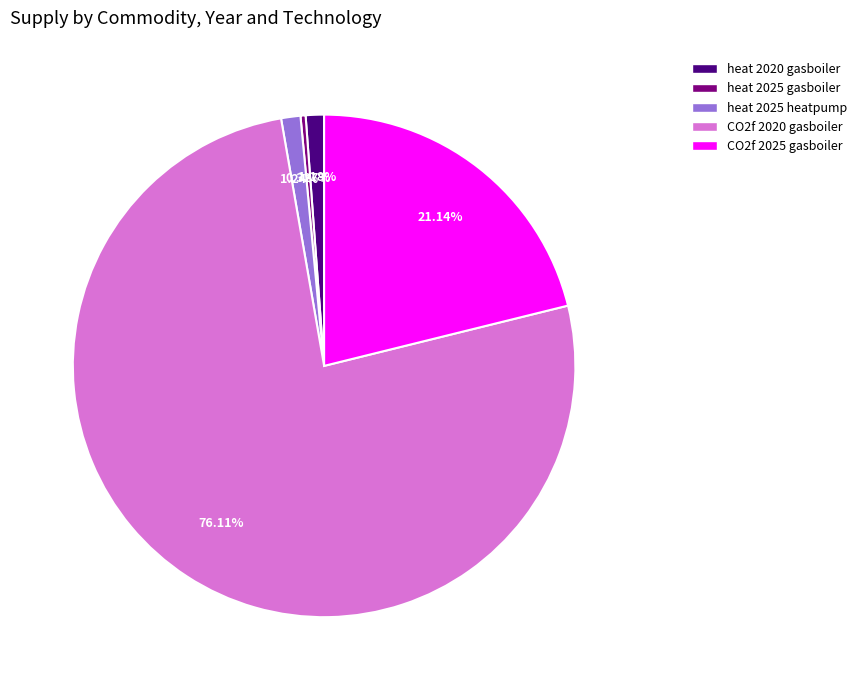

Combined, what portion of the pie is CO2f 2020 gasboiler and heat 2020 gasboiler?

77.3%